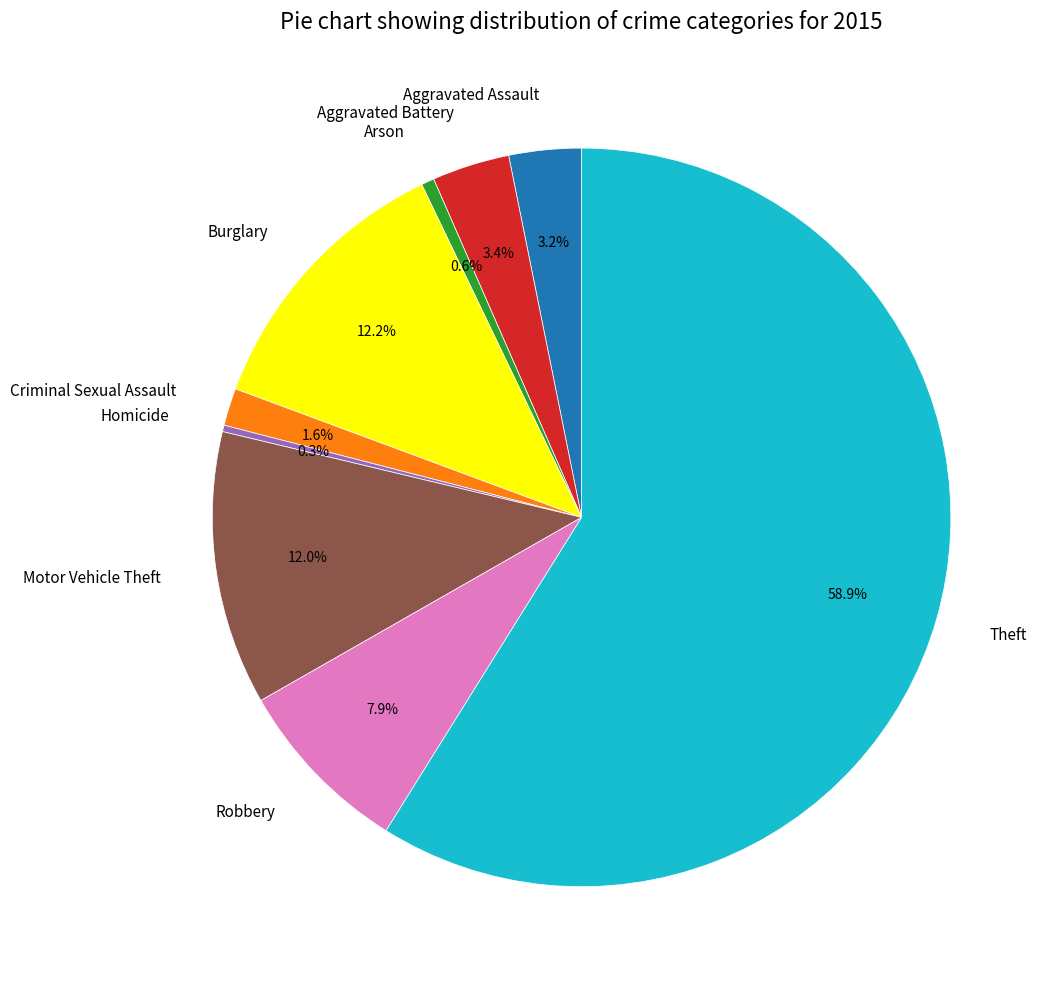

Combined, do Criminal Sexual Assault and Motor Vehicle Theft account for over 50%?

No